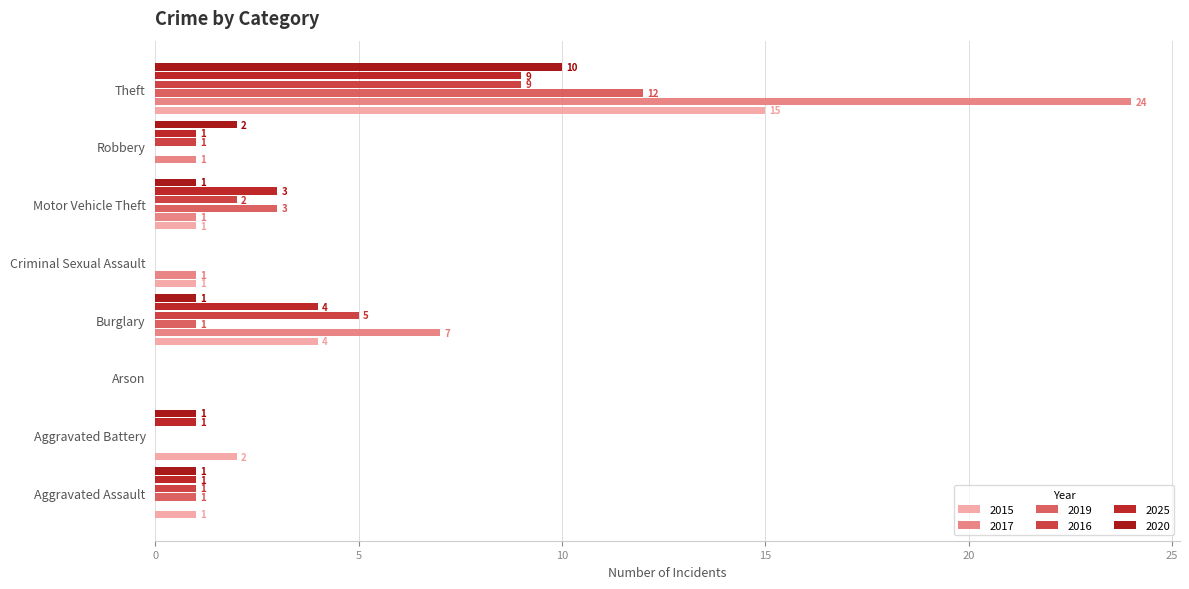

At which label is 2025 closest to 4?

Burglary